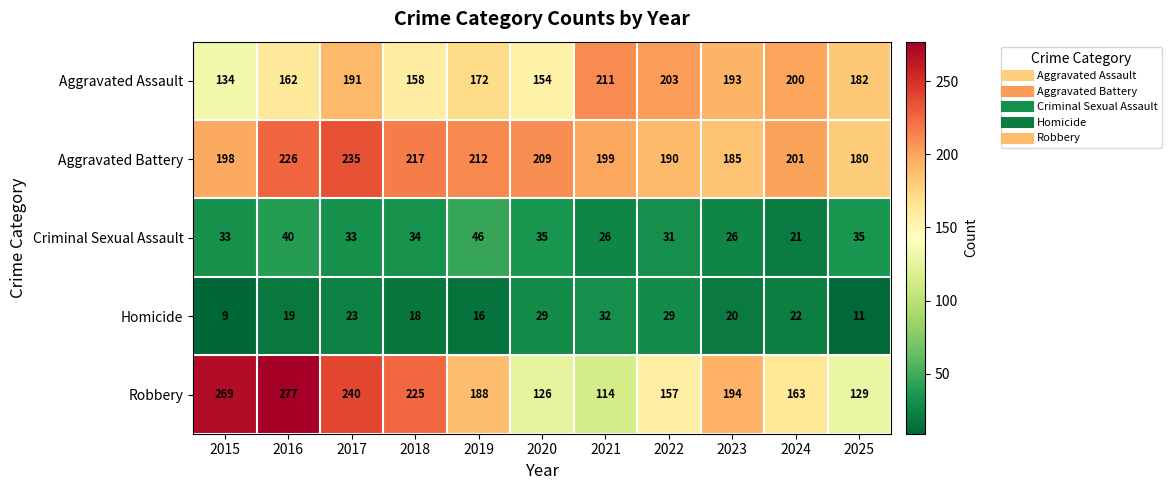

What is the minimum value shown in the chart?

9